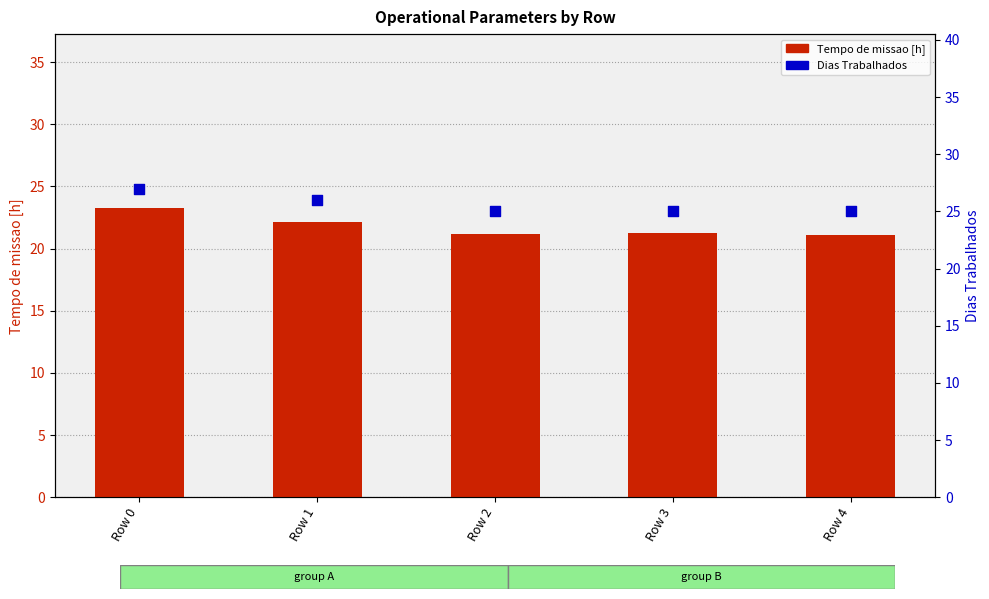

Which series contains the lowest Y value?

Tempo de missao [h]